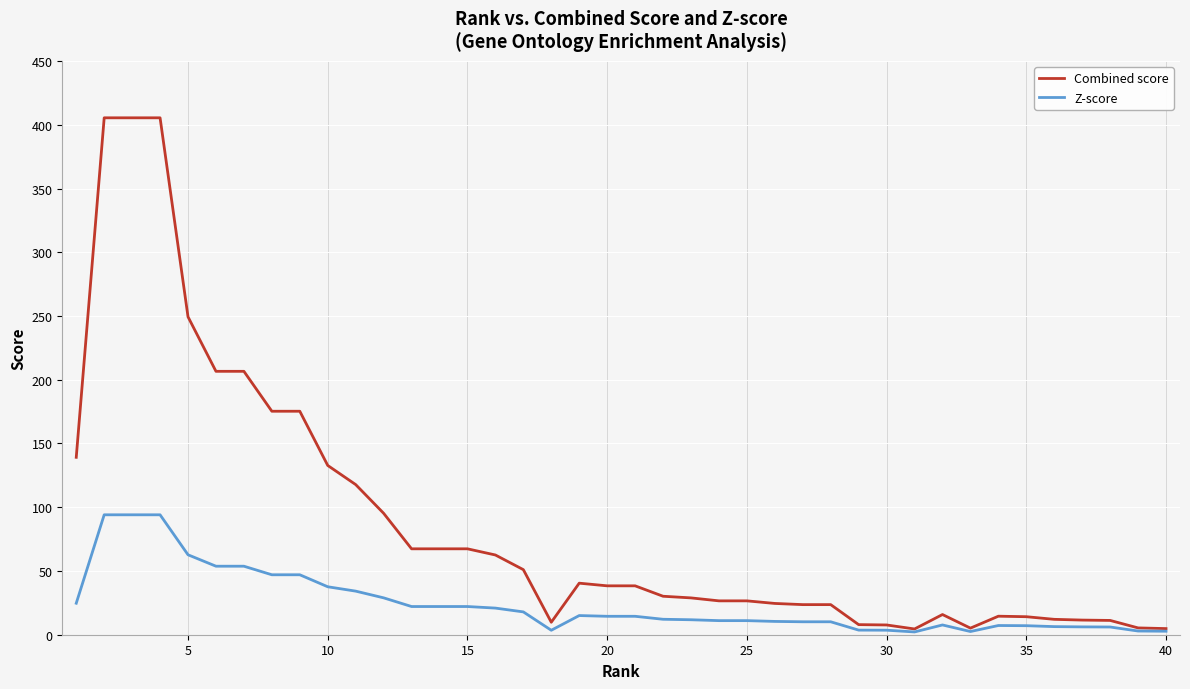

Which series has the largest range (max minus min)?

Combined score